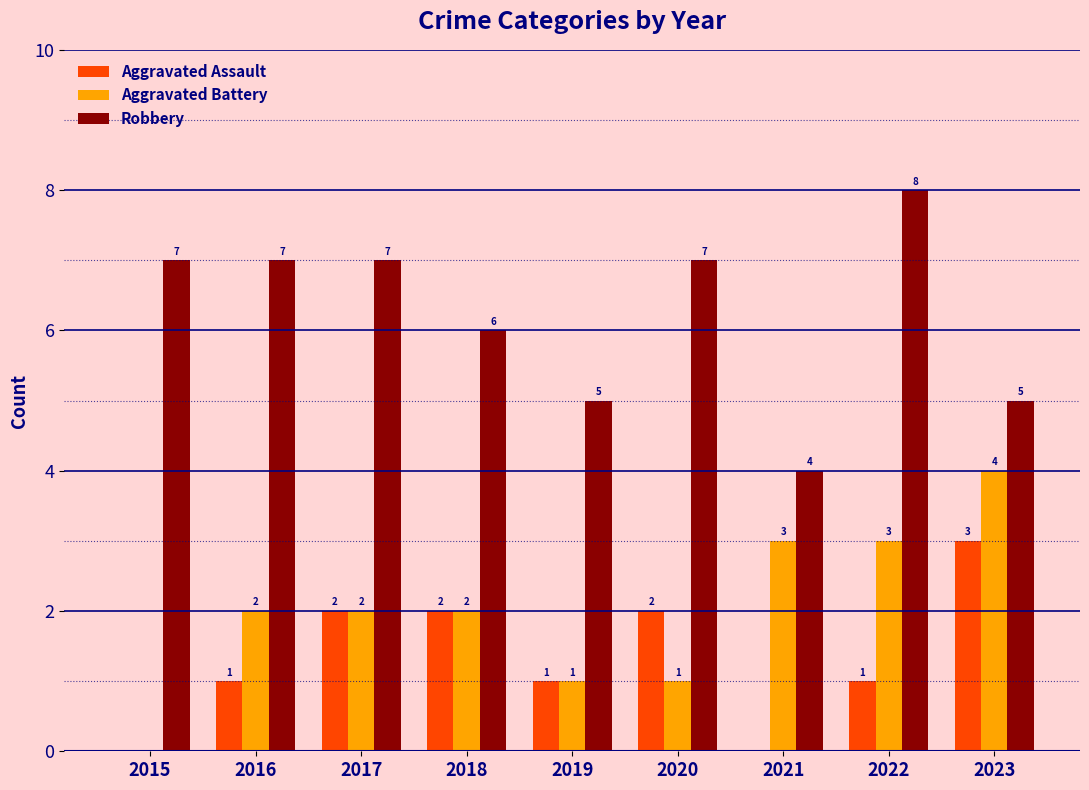

What is the spread (max minus min) of values at 2022?

7